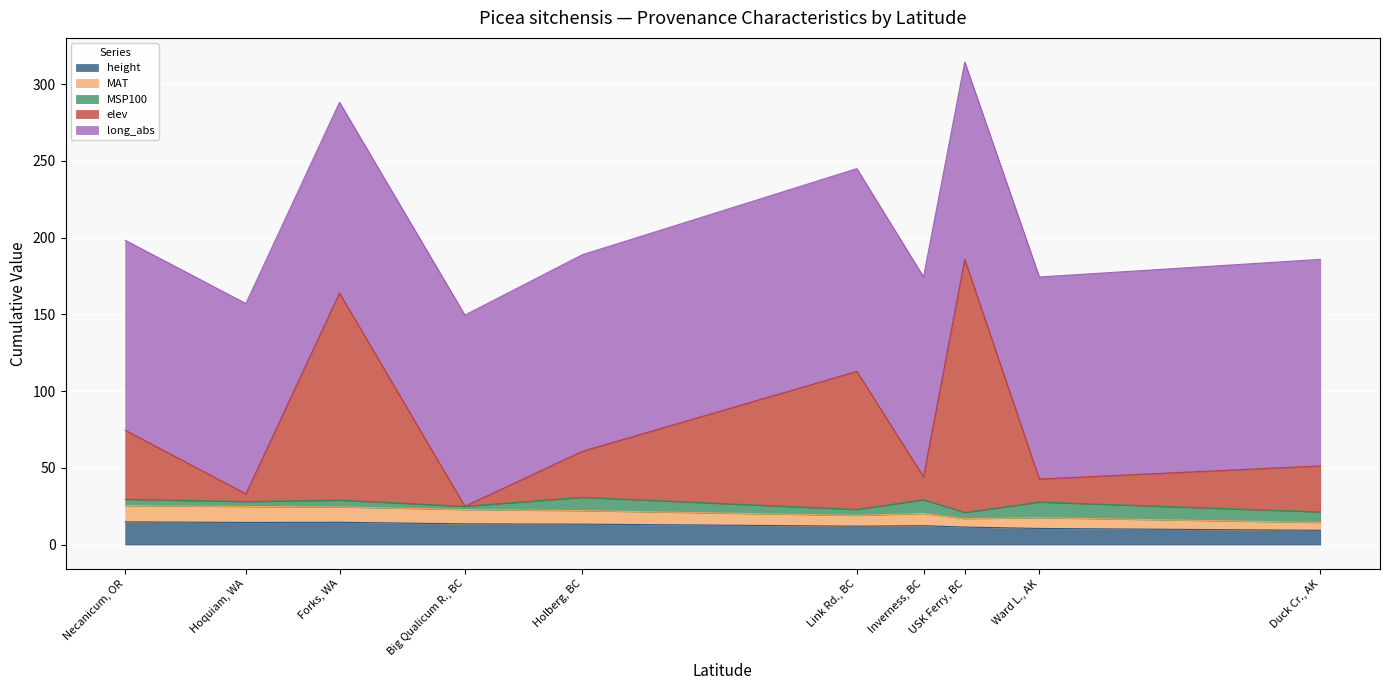

At which category is the sum across all series the highest?

USK Ferry, BC